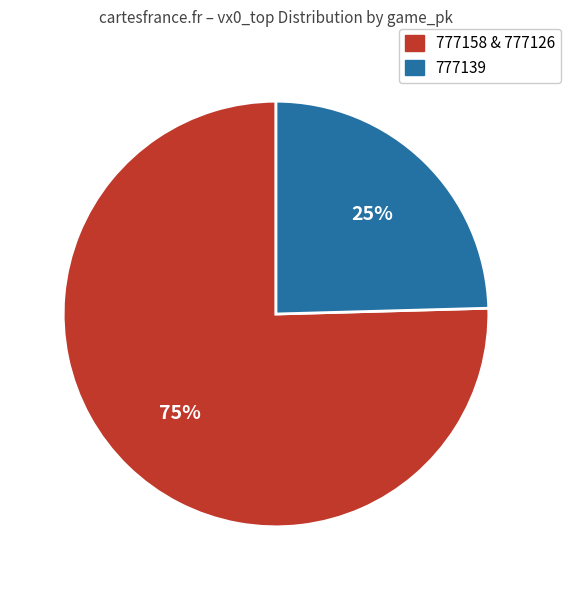

How many slices are in this pie chart?

2